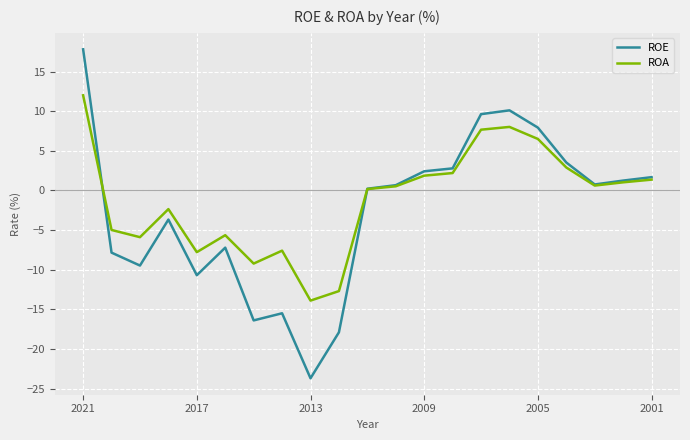

Does the chart have visible grid lines?

Yes